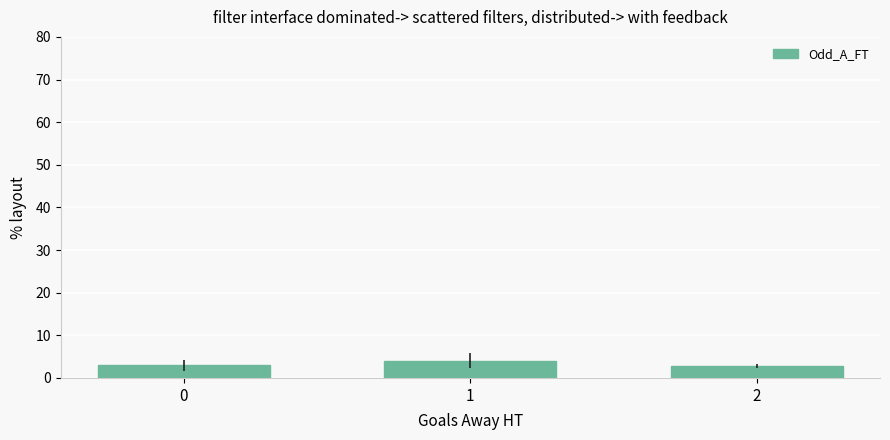

The chart shows a value of 2.8 at 2. True or false?

True